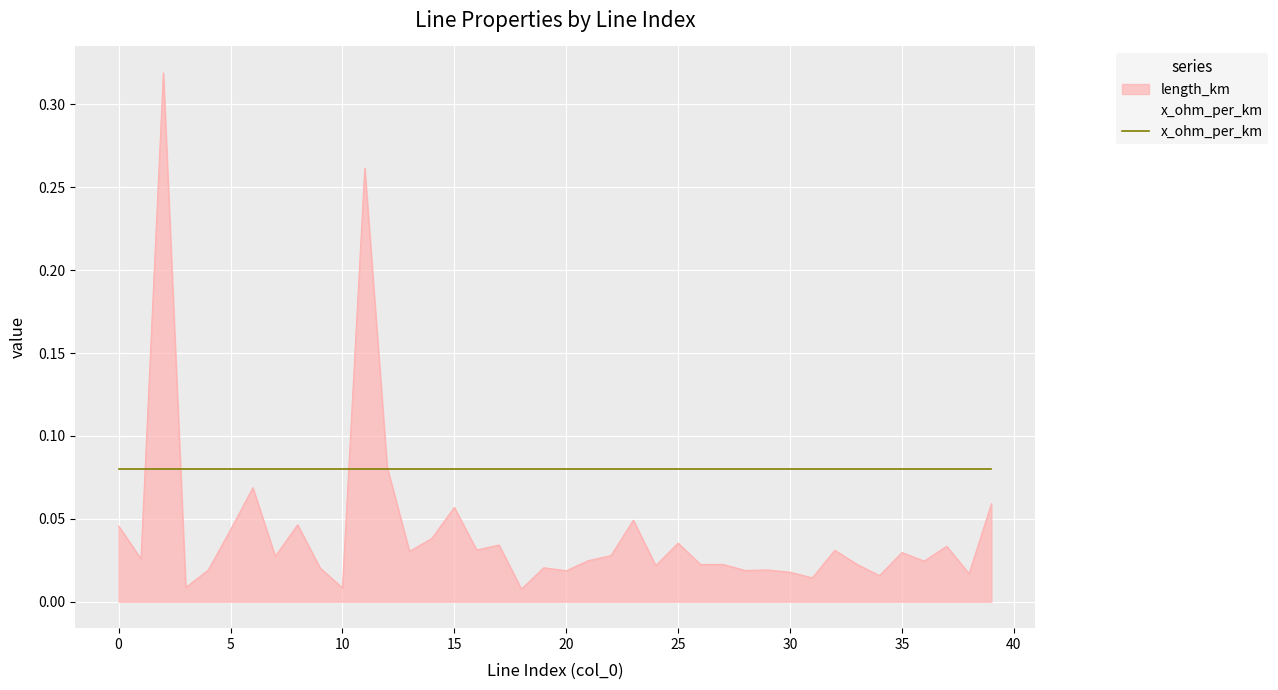

Rank the categories by value from highest to lowest.

2, 11, 12, 6, 39, 15, 23, 8, 0, 5, 14, 25, 17, 37, 16, 32, 13, 35, 22, 7, 1, 21, 36, 27, 33, 26, 24, 19, 9, 29, 4, 28, 20, 30, 38, 34, 31, 3, 10, 18